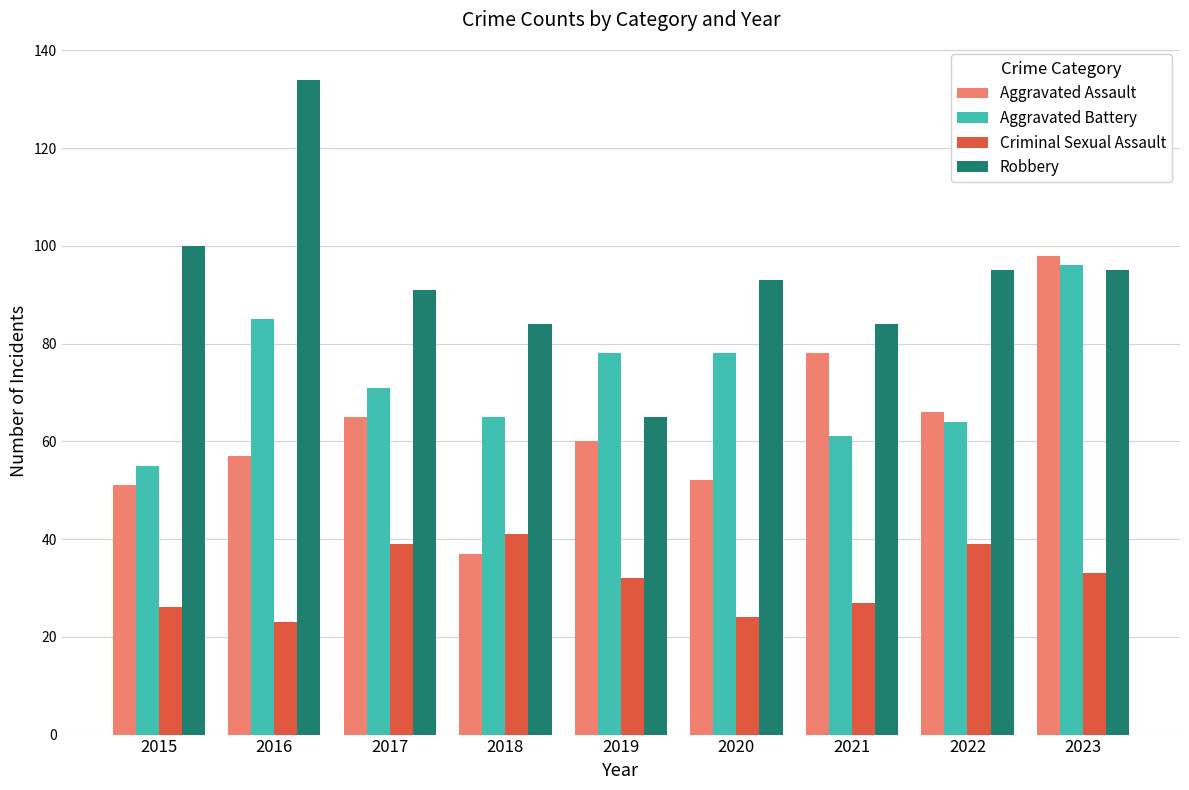

What is the value of the Criminal Sexual Assault bar at the 8th from the left?

39